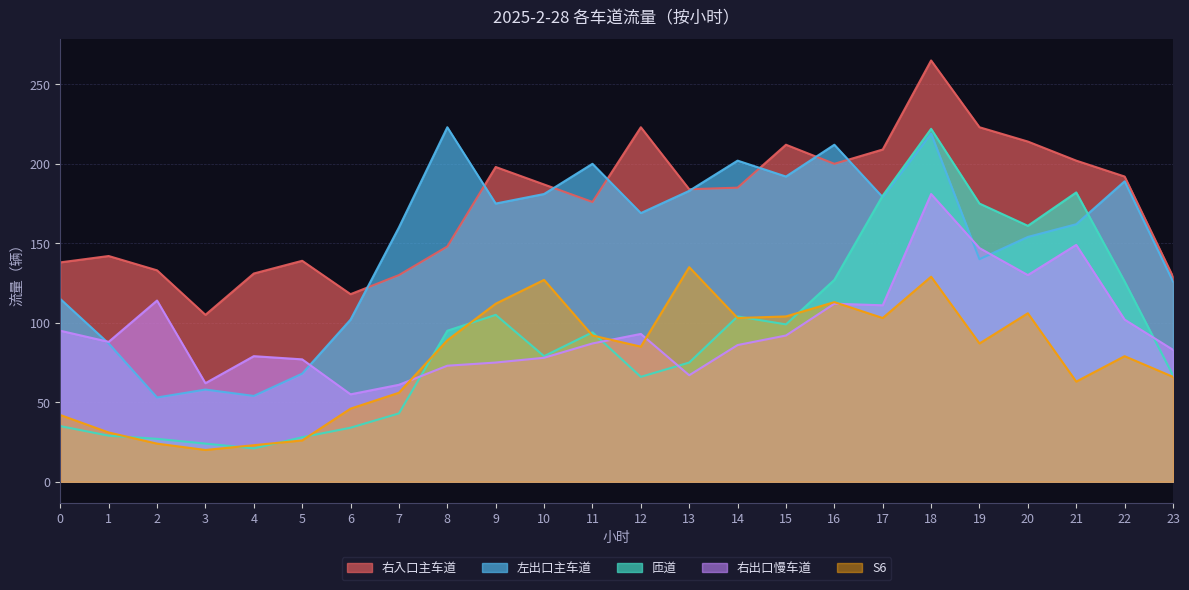

At 14, list the series in order from smallest to largest.

右出口慢车道, S6, 匝道, 右入口主车道, 左出口主车道